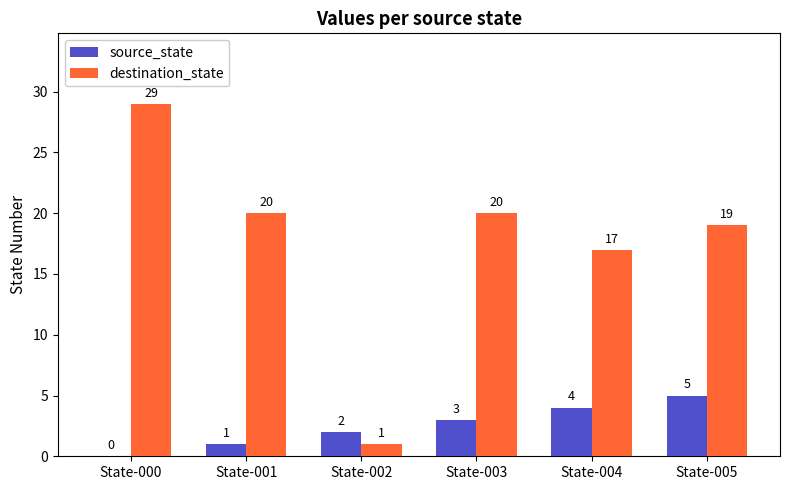

Are the bars horizontal?

No